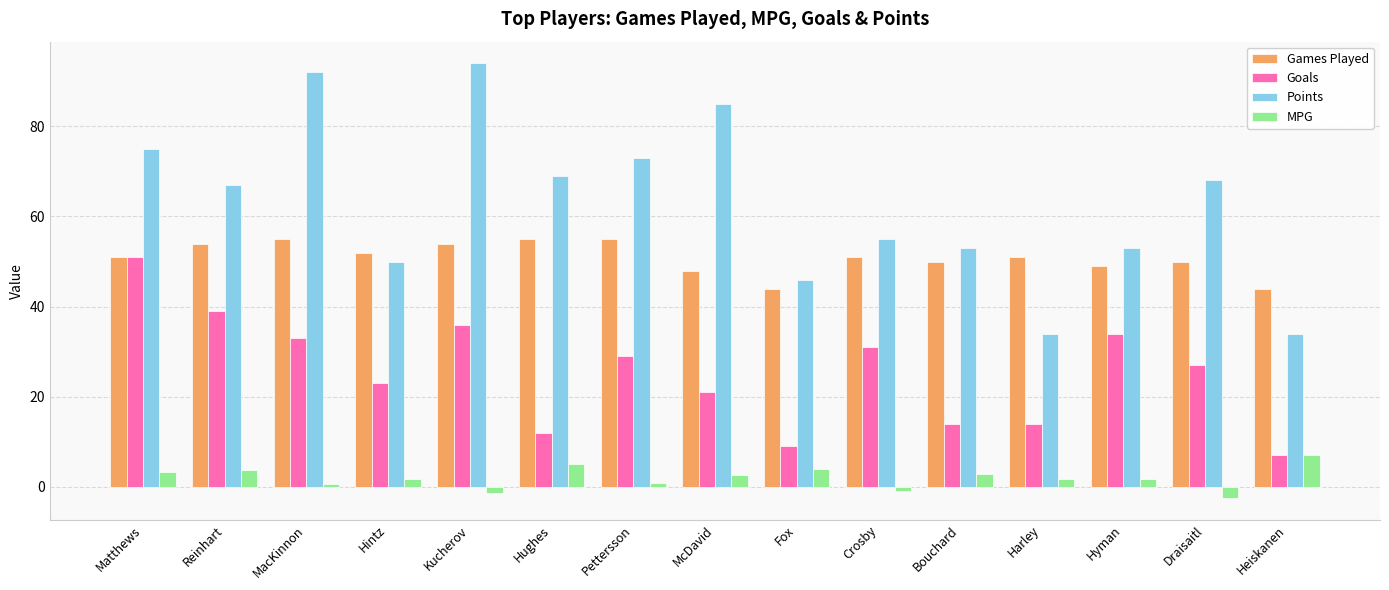

True or false: Goals has a value of 39.0 at Reinhart.

True